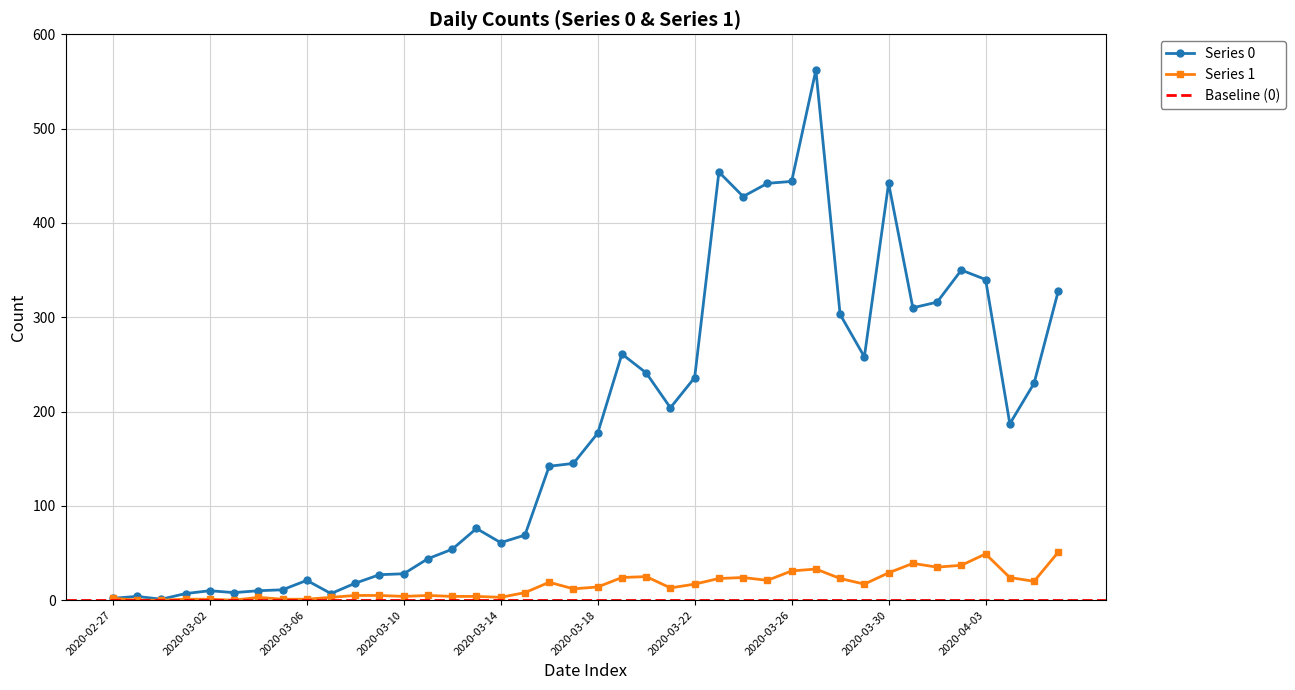

How many interior local peaks does the Series 1 series have?

8